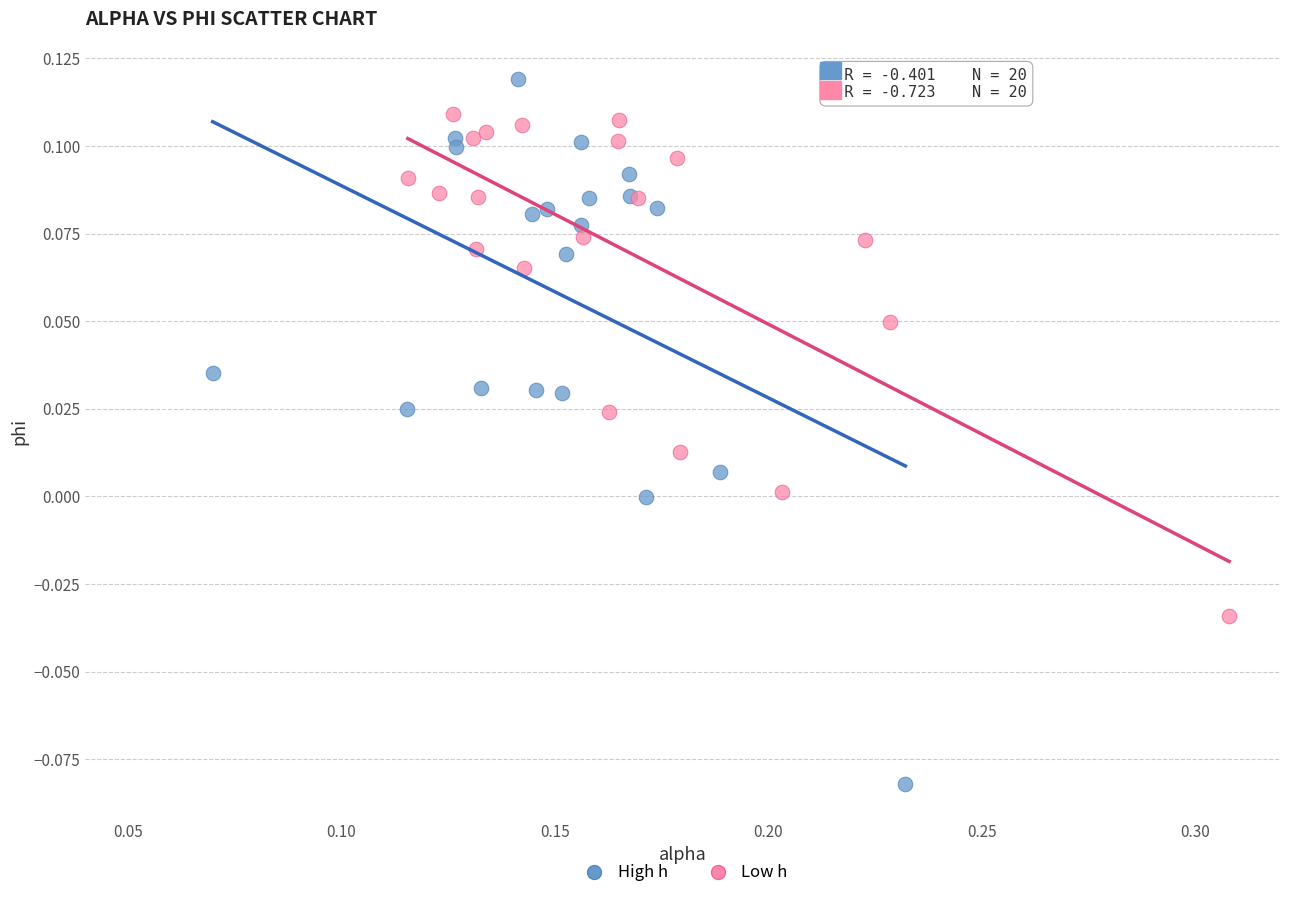

Which series reaches the minimum Y coordinate?

High h